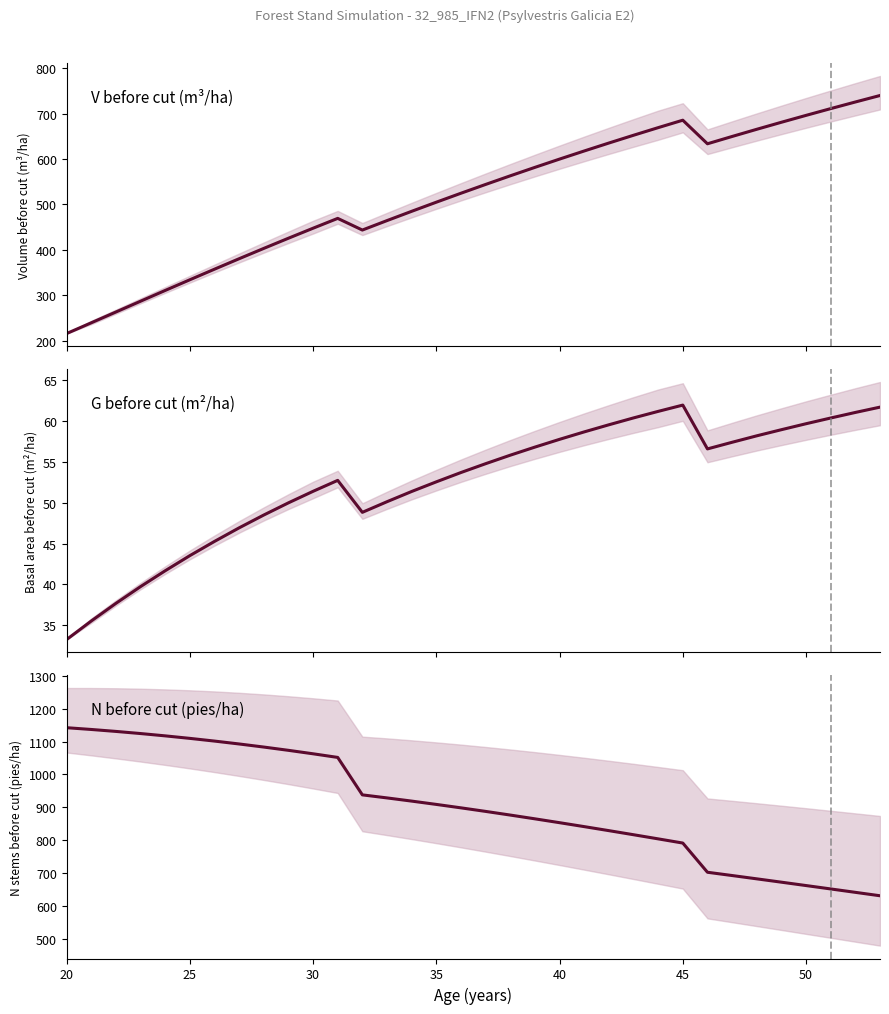

True or false: G before cut (m²/ha) has a value of 89.1 at 21.

False